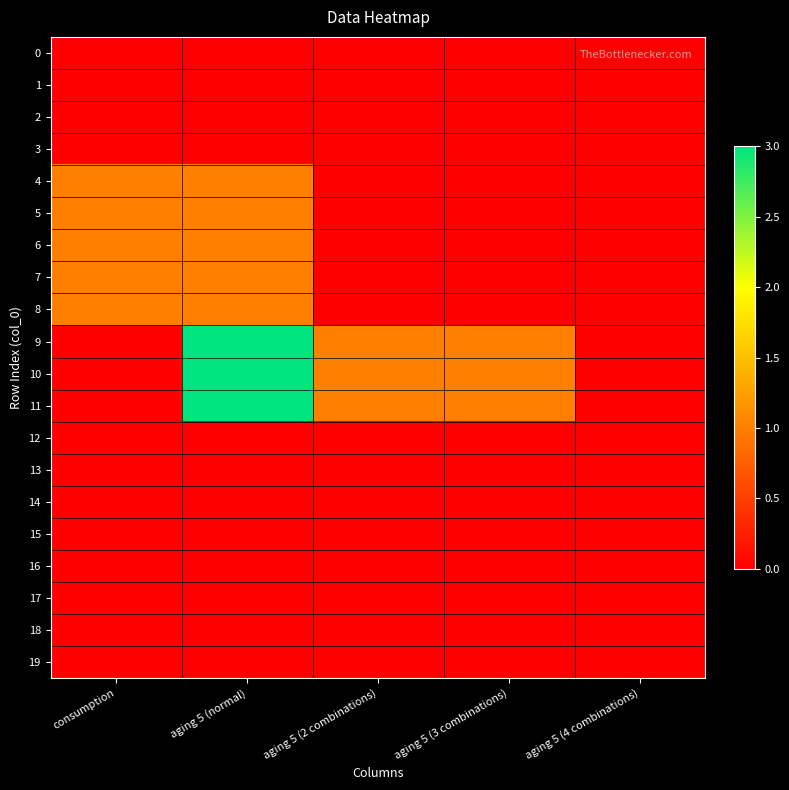

How many data points does each series have?

5